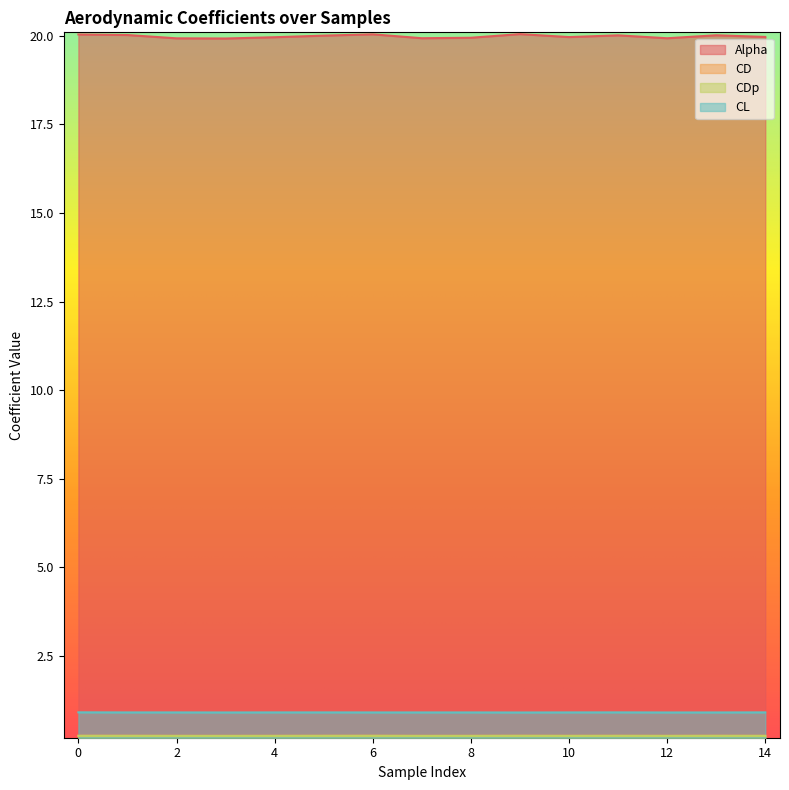

Does the chart have visible grid lines?

No